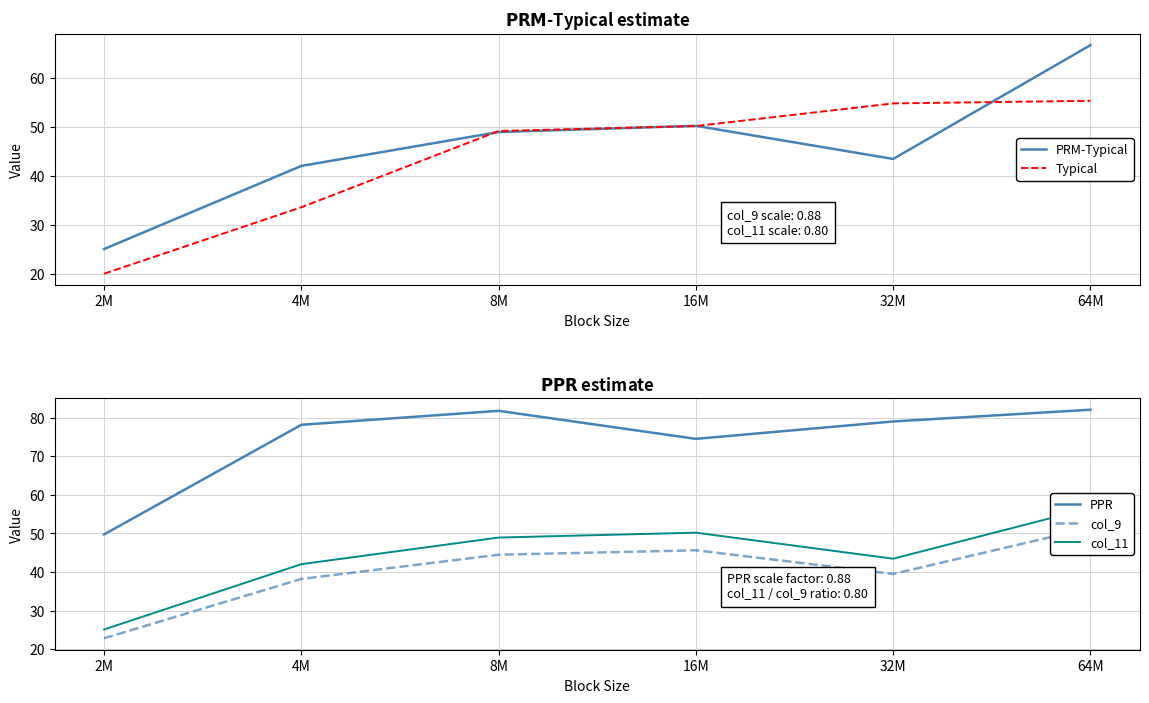

At which category is the sum across all series the highest?

64M